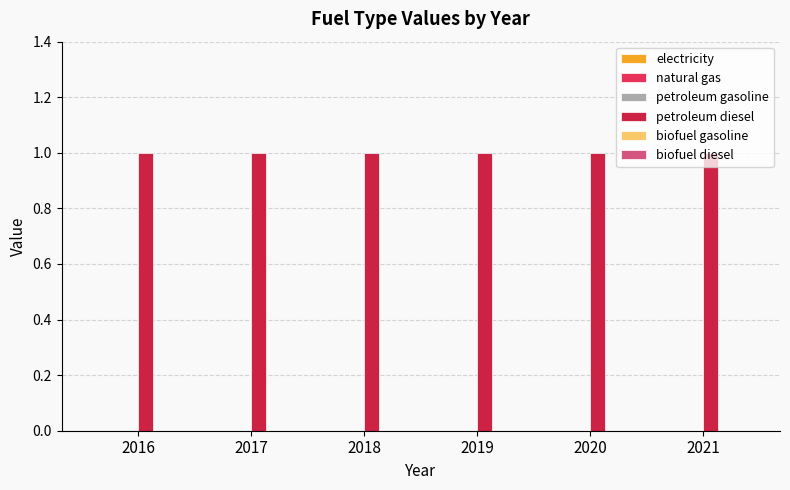

The petroleum diesel series shows 1 at 2016. True or false?

True